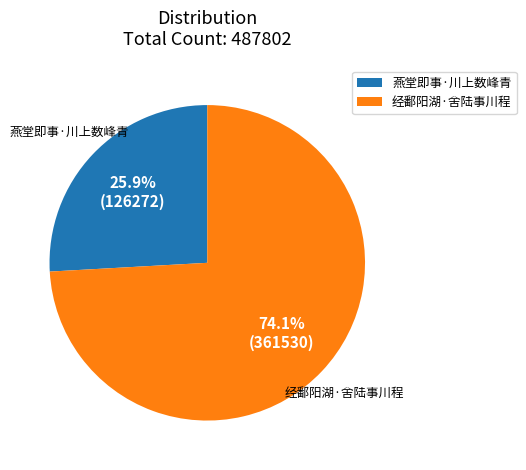

What is the ratio of the value at 经鄱阳湖·舍陆事川程 to the value at 燕堂即事·川上数峰青?

2.9